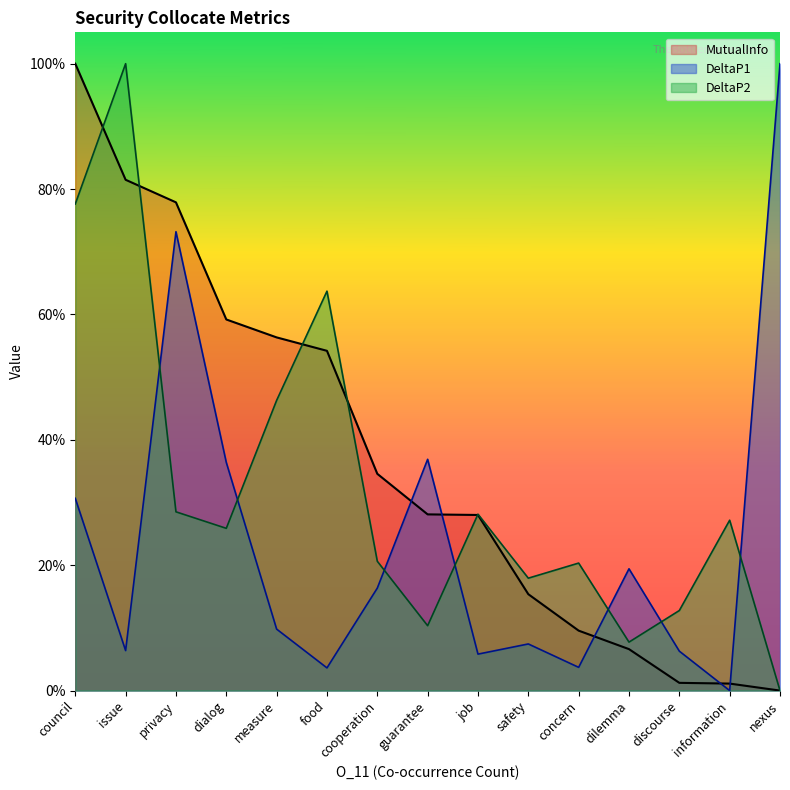

Between which two adjacent categories do DeltaP1 and MutualInfo first intersect?

cooperation and guarantee